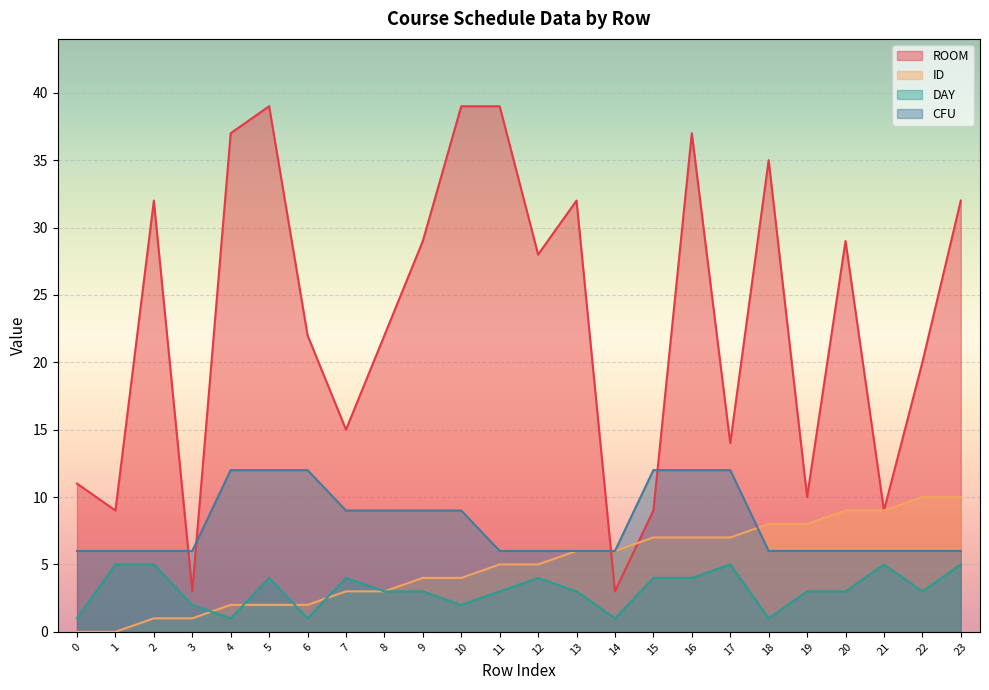

The value of DAY at 15 is 4. True or false?

True